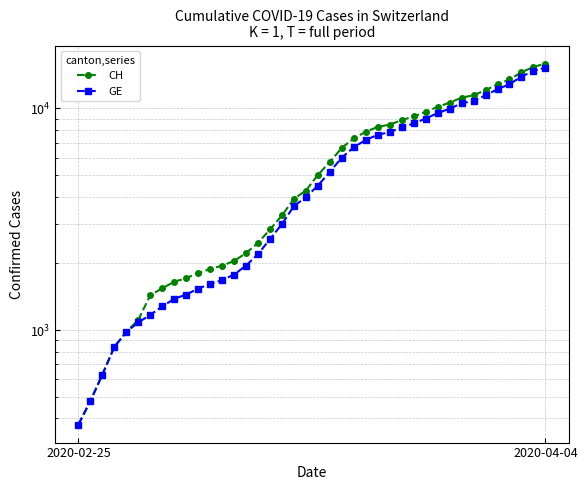

Does the chart display data point markers on the line(s)?

Yes